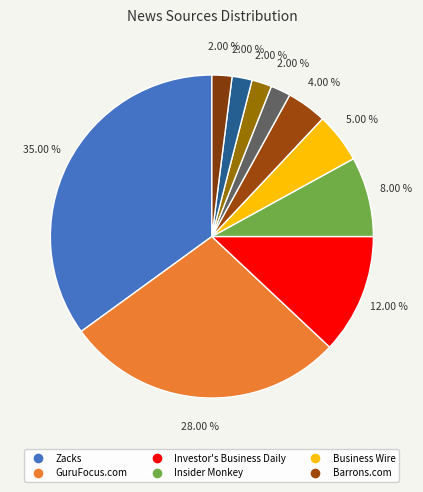

How many segments does this pie chart have?

10